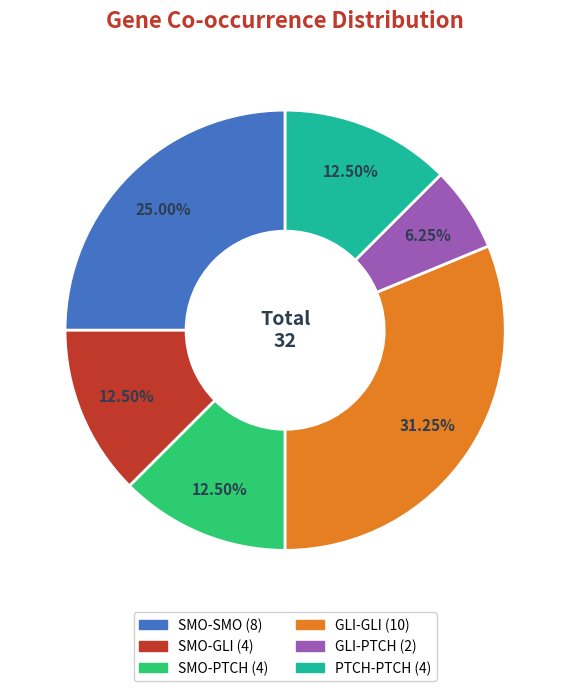

Does any single category account for the majority?

No